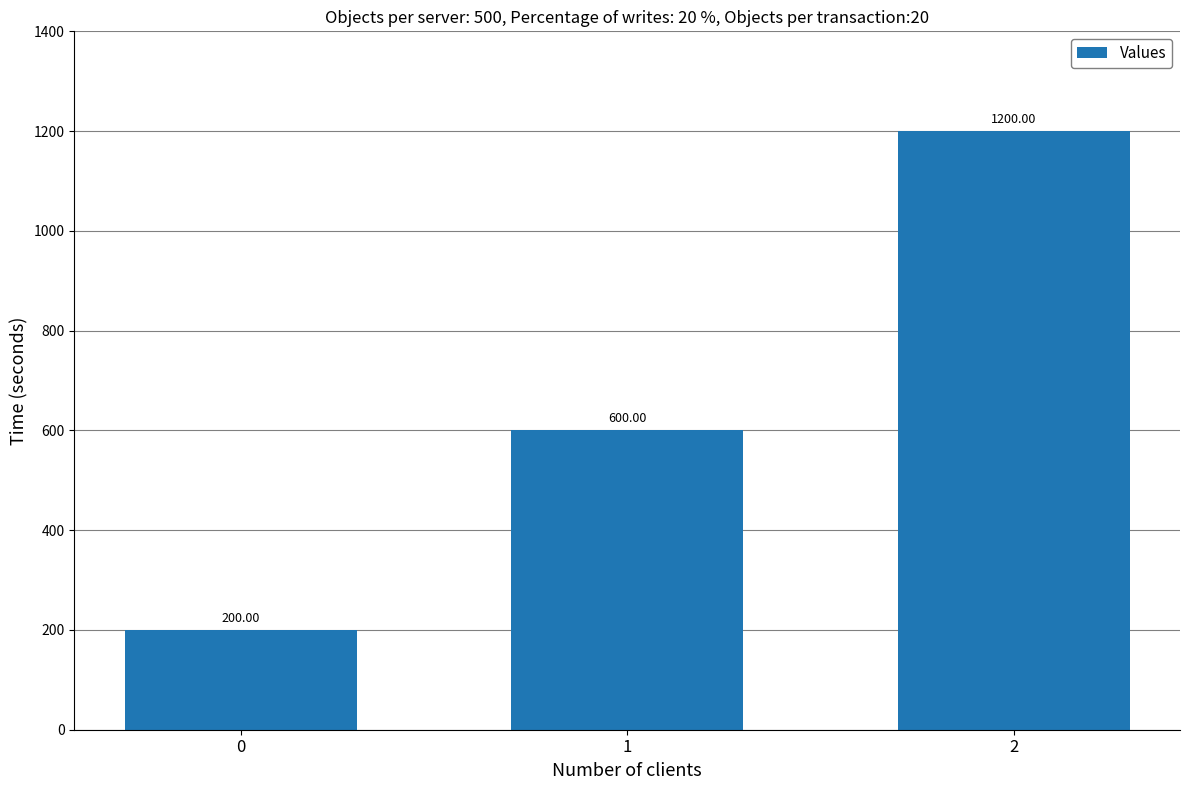

What is the difference between the values at 1 and 2?

600